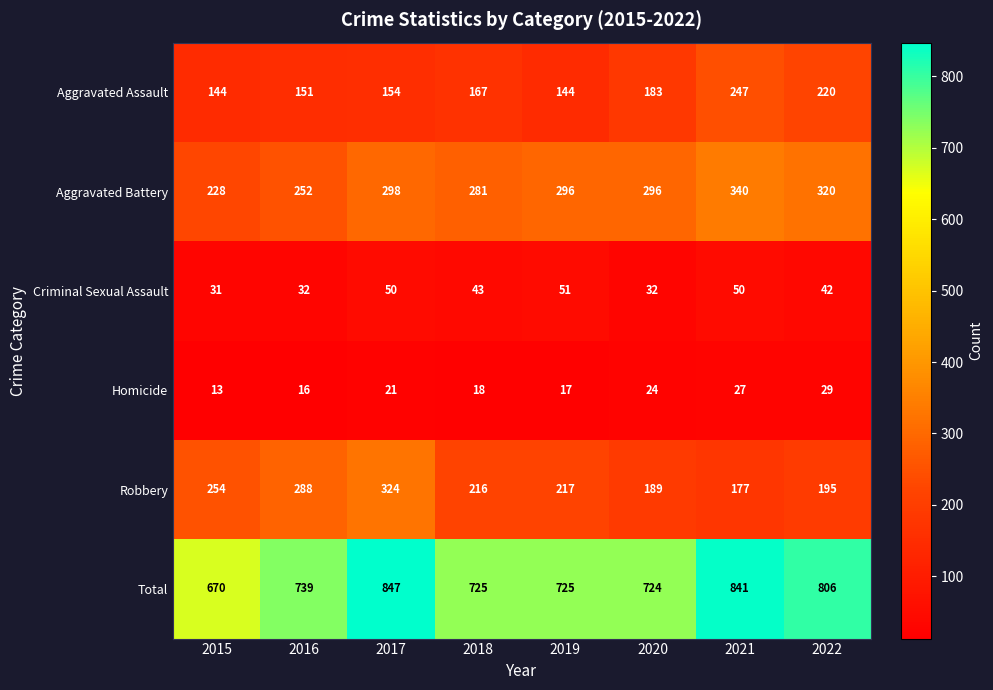

The Homicide series shows 24 at 2020. True or false?

True